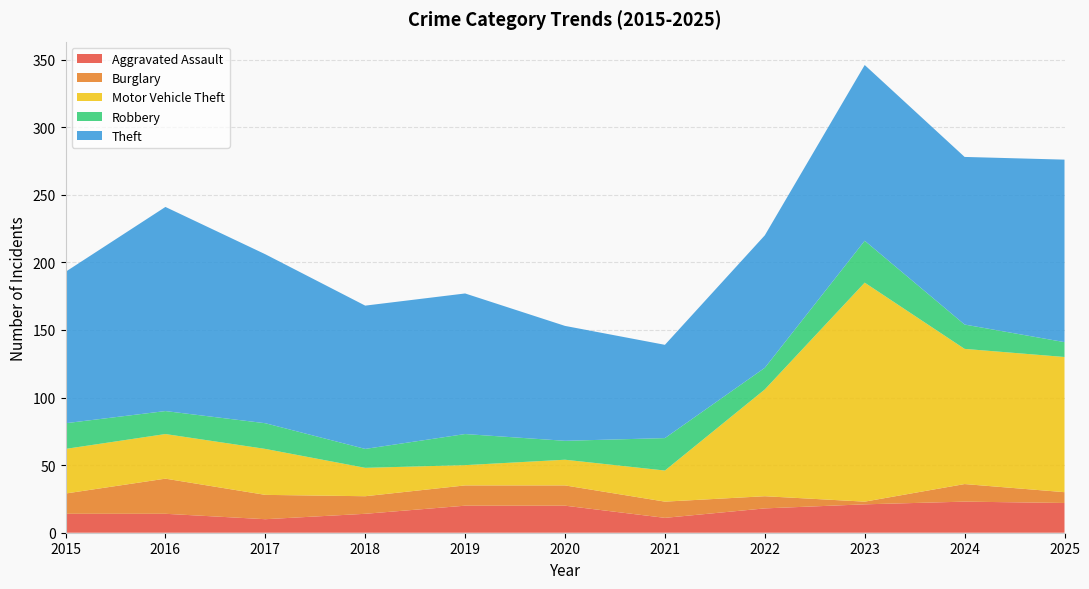

Reading right to left, extract all data points from this chart.

Aggravated Assault: 2025=22	2024=23	2023=21	2022=18	2021=11	2020=20	2019=20	2018=14	2017=10	2016=14	2015=14
Burglary: 2025=8	2024=13	2023=2	2022=9	2021=12	2020=15	2019=15	2018=13	2017=18	2016=26	2015=15
Motor Vehicle Theft: 2025=100	2024=100	2023=162	2022=79	2021=23	2020=19	2019=15	2018=21	2017=34	2016=33	2015=33
Robbery: 2025=11	2024=18	2023=31	2022=16	2021=24	2020=14	2019=23	2018=14	2017=19	2016=17	2015=19
Theft: 2025=135	2024=124	2023=130	2022=98	2021=69	2020=85	2019=104	2018=106	2017=125	2016=151	2015=112